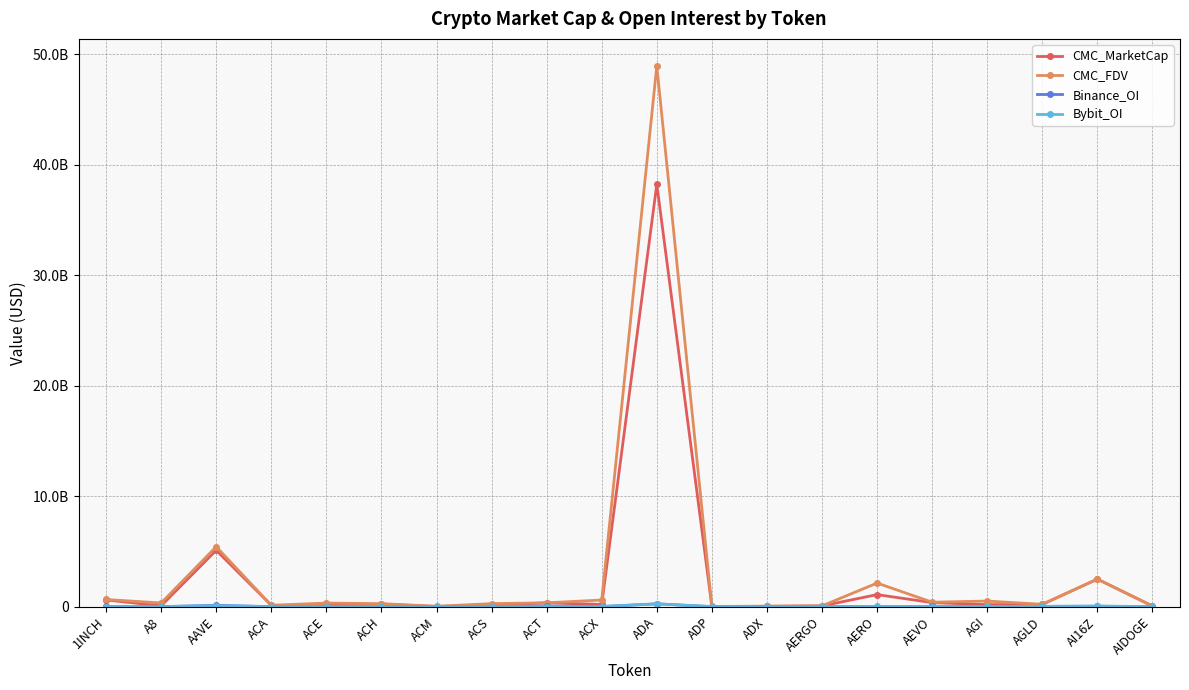

Does the chart have visible grid lines?

Yes